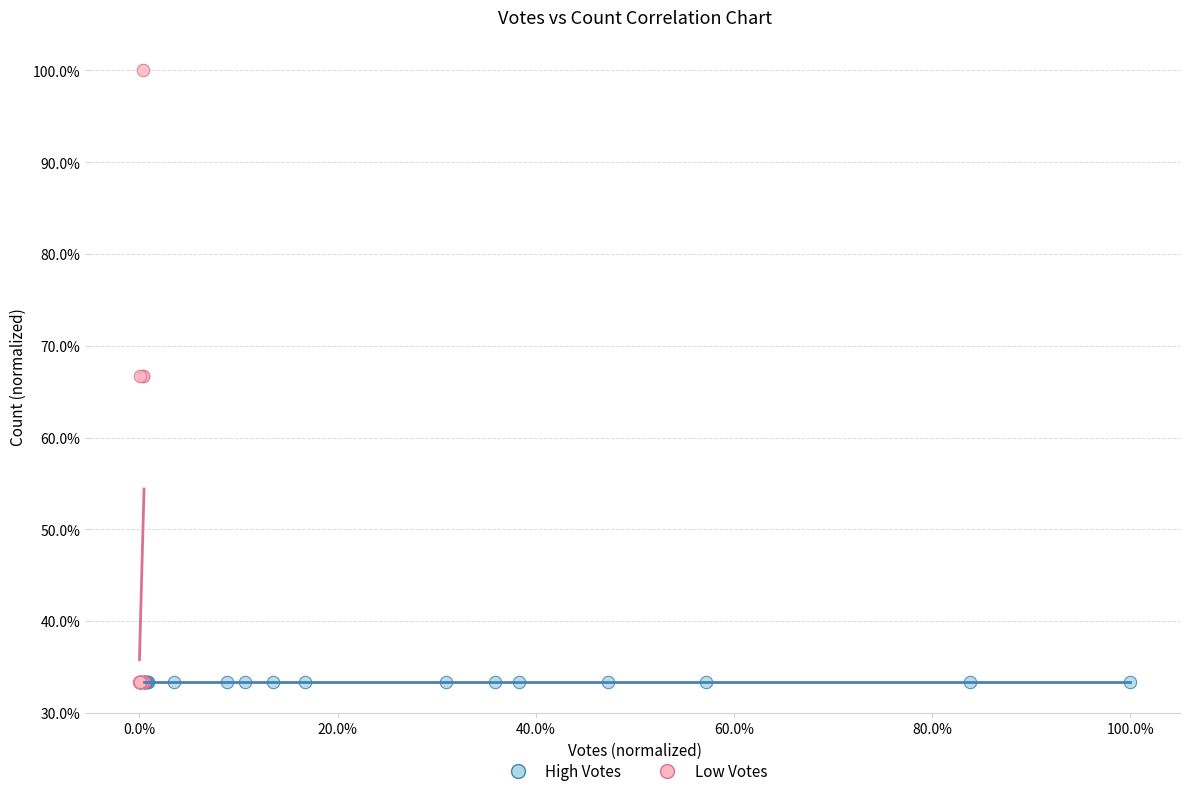

What are all the series names shown in the legend?

High Votes, Low Votes